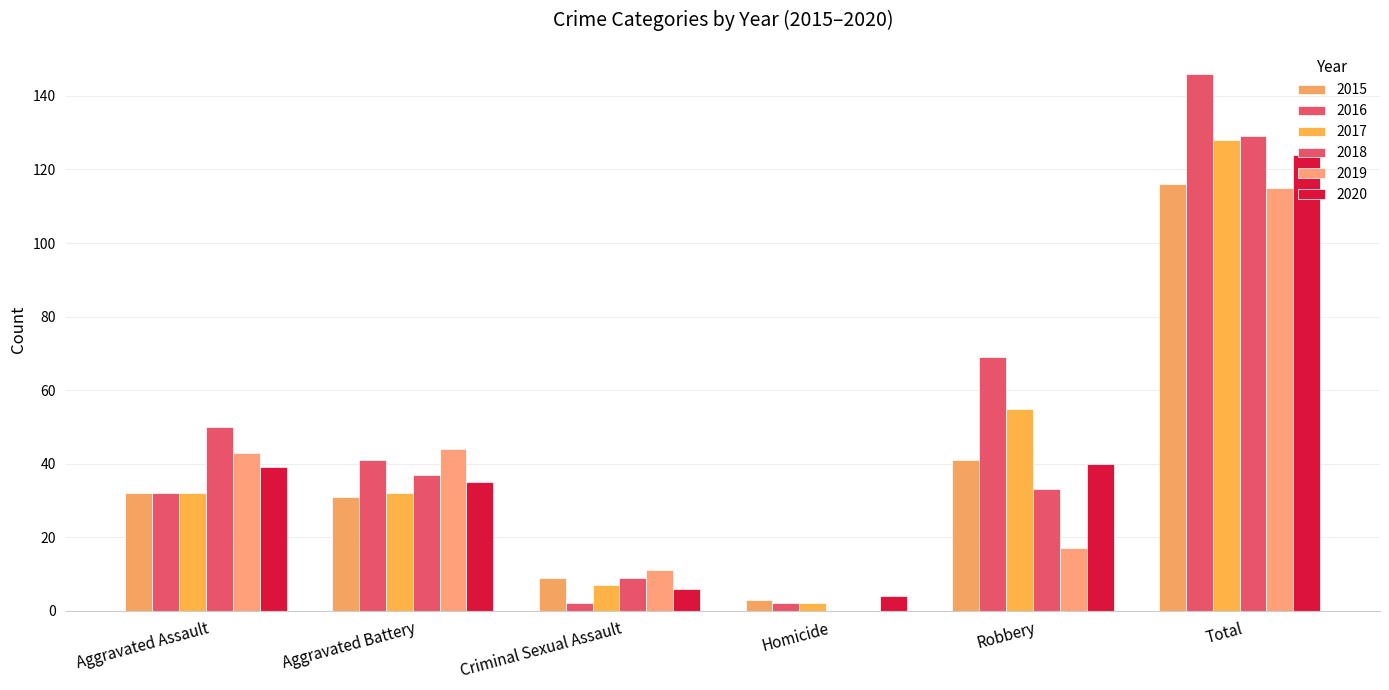

Between Aggravated Battery and Robbery, which is larger?

Robbery